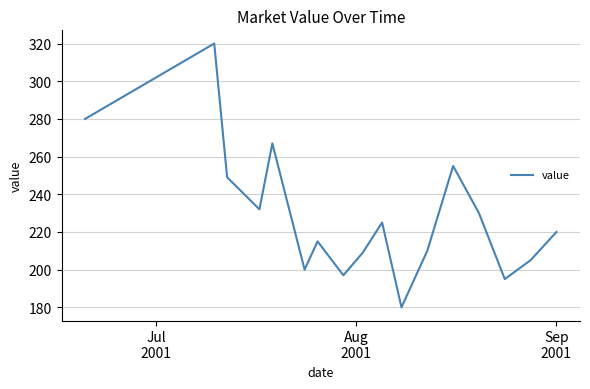

What is the maximum value shown in the chart?

320